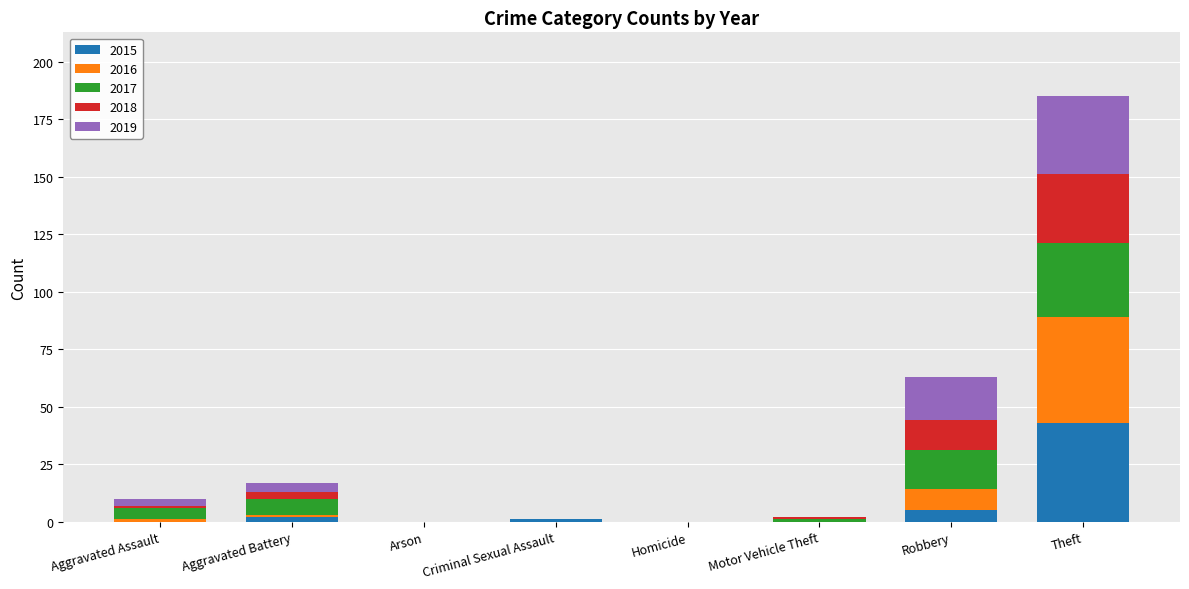

At which label does 2015 reach its peak?

Theft